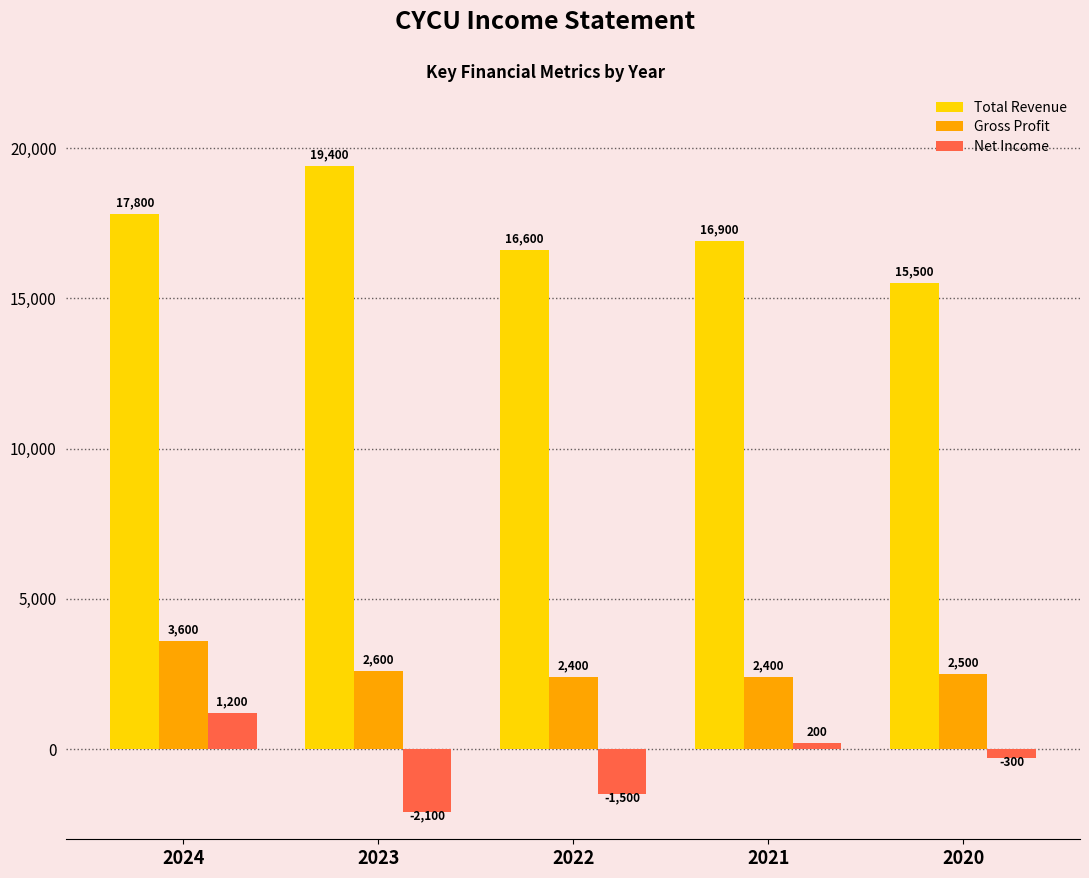

Which series has the largest range (max minus min)?

Total Revenue